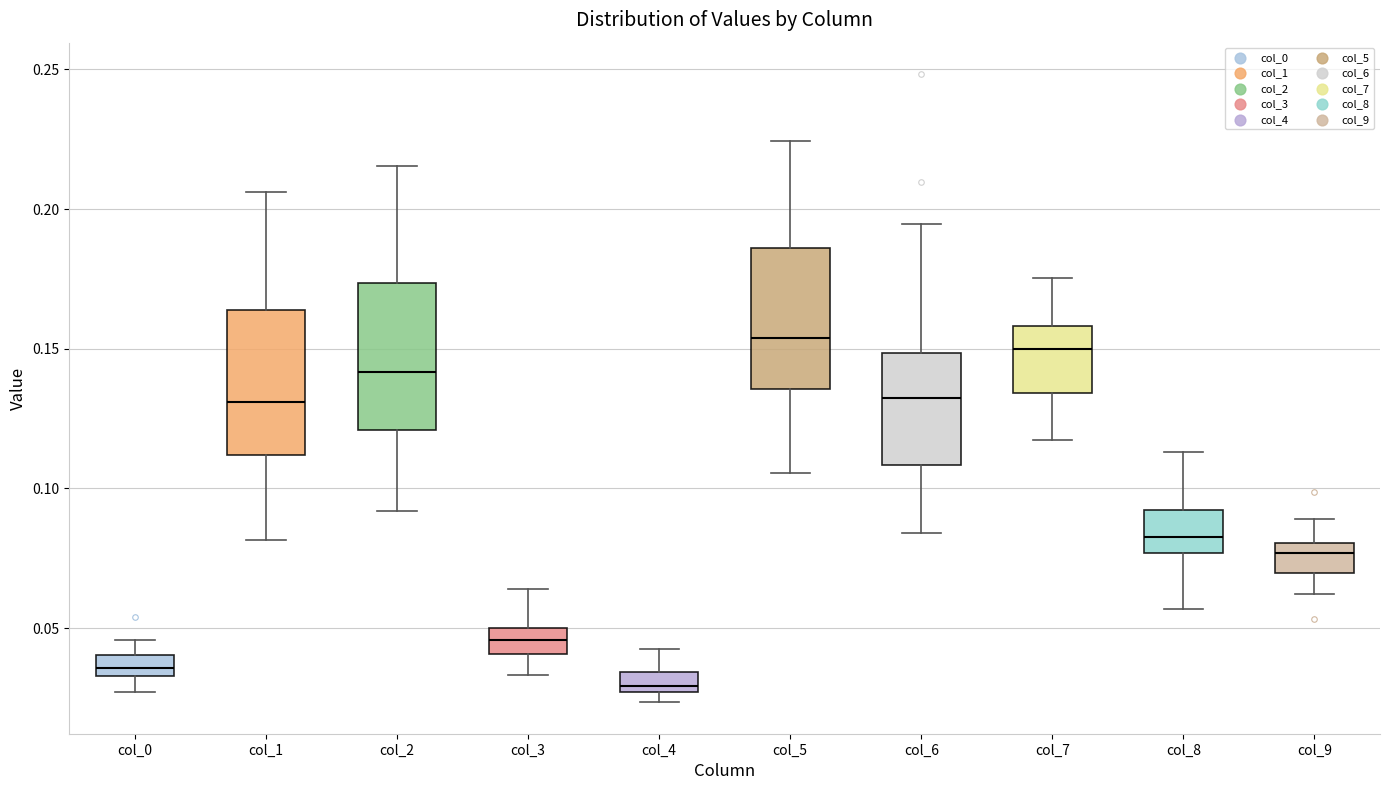

Where does the upper whisker of the box for col_1 end on the y-axis? The values are not printed on the chart, so give them approximately, as read against the axis.

0.205